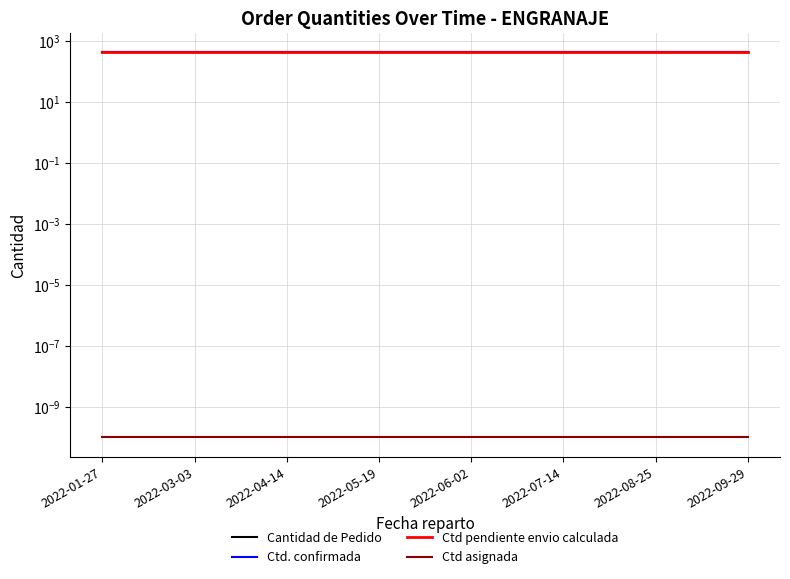

What is the sum of all Ctd. confirmada values?

3312.0